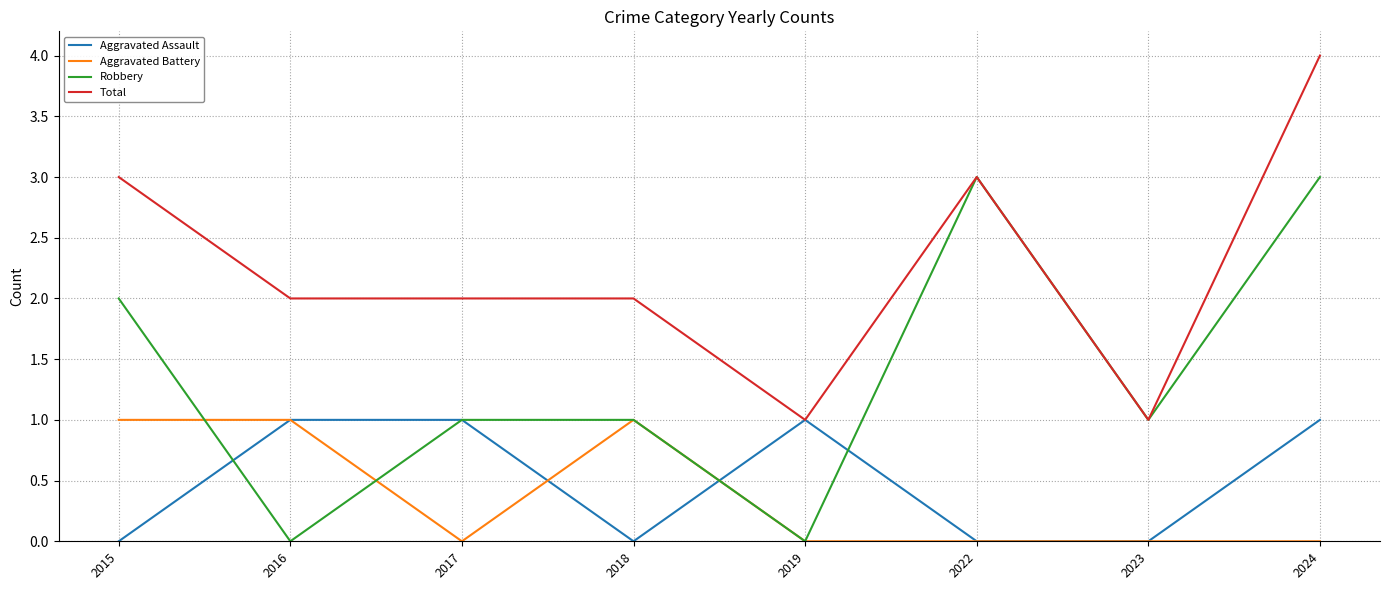

Which series has the largest total across all categories?

Total